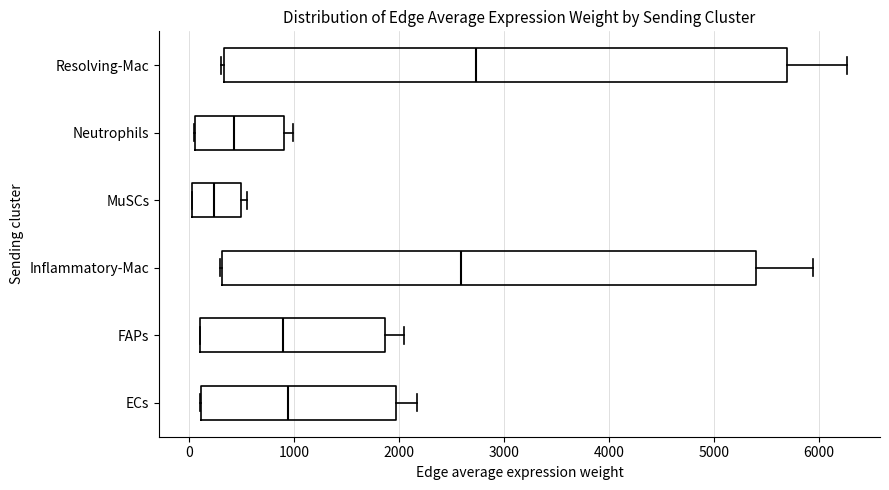

Reading bottom to top, read every box against the x-axis: the position of its median line, the range the box covers, and the ends of its whiskers. The values are not printed on the chart, so give them approximately, as read against the axis.

ECs: median 900, box 100 to 2000, whiskers 100 to 2200
FAPs: median 900, box 100 to 1900, whiskers 100 to 2100
Inflammatory-Mac: median 2600, box 300 to 5400, whiskers 300 to 5900
MuSCs: median 200, box 0 to 500, whiskers 0 to 600
Neutrophils: median 400, box 100 to 900, whiskers 0 to 1000
Resolving-Mac: median 2700, box 300 to 5700, whiskers 300 to 6300